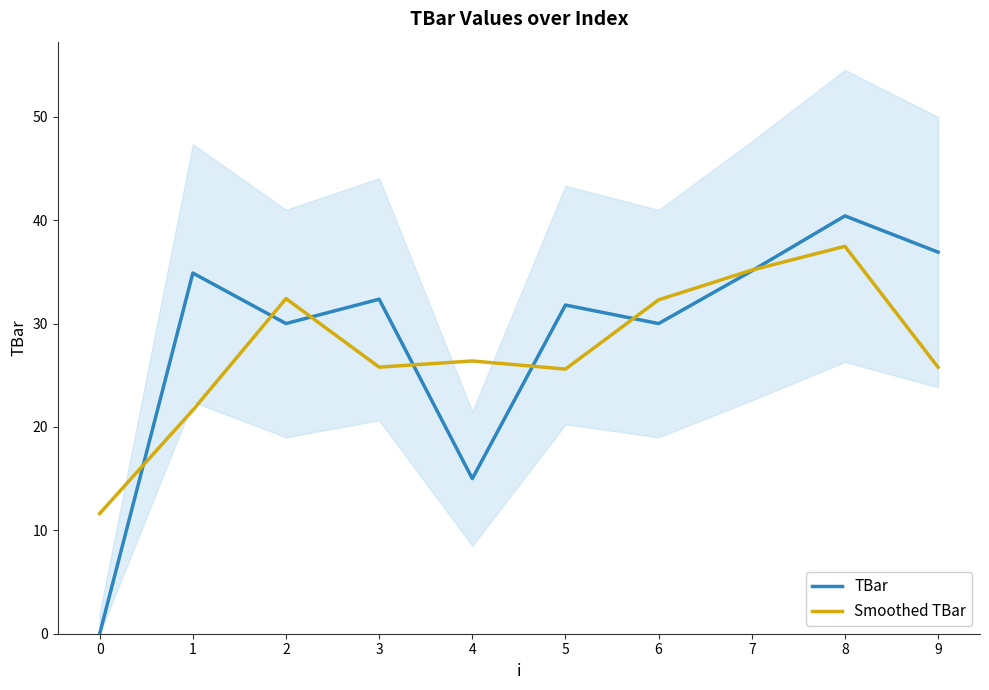

Between 4 and 5, which series saw the biggest shift?

TBar